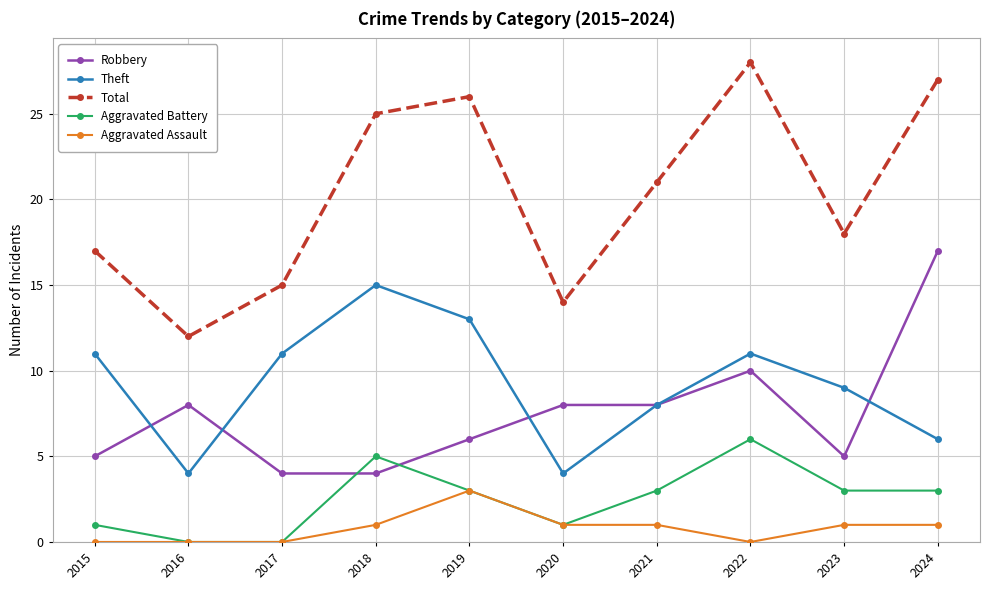

Reading right to left, transcribe all the data shown in this chart.

Robbery: 2024=17	2023=5	2022=10	2021=8	2020=8	2019=6	2018=4	2017=4	2016=8	2015=5
Theft: 2024=6	2023=9	2022=11	2021=8	2020=4	2019=13	2018=15	2017=11	2016=4	2015=11
Total: 2024=27	2023=18	2022=28	2021=21	2020=14	2019=26	2018=25	2017=15	2016=12	2015=17
Aggravated Battery: 2024=3	2023=3	2022=6	2021=3	2020=1	2019=3	2018=5	2017=0	2016=0	2015=1
Aggravated Assault: 2024=1	2023=1	2022=0	2021=1	2020=1	2019=3	2018=1	2017=0	2016=0	2015=0